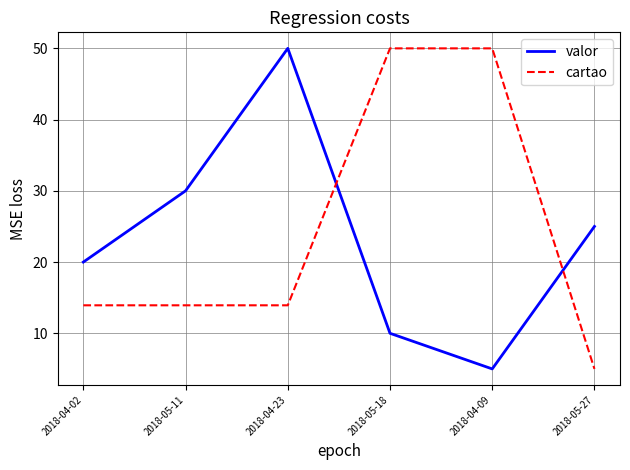

Is the value of valor at 2018-05-27 greater than the value of cartao at 2018-05-11?

Yes